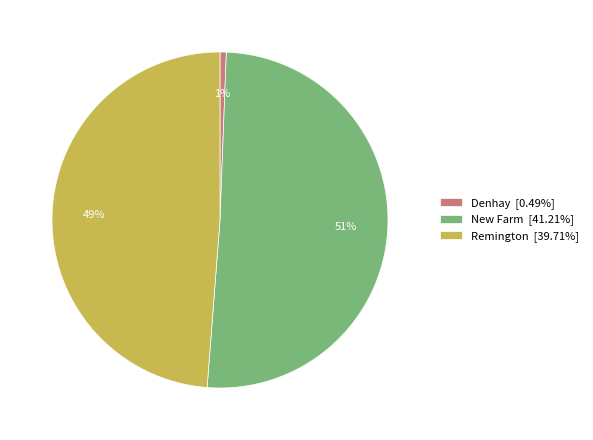

Which category accounts for the majority?

New Farm